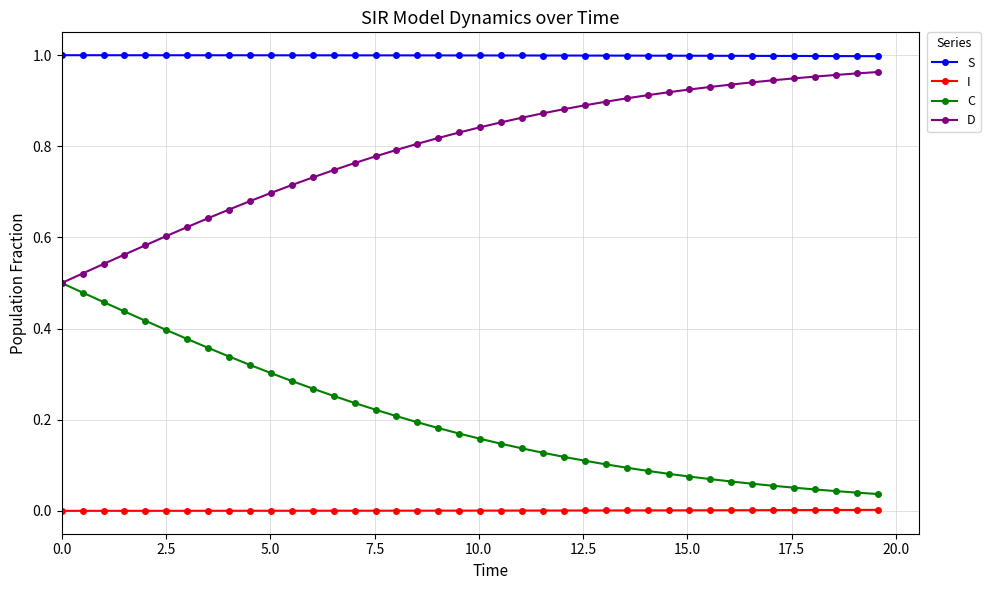

True or false: S and C cross at least once.

False